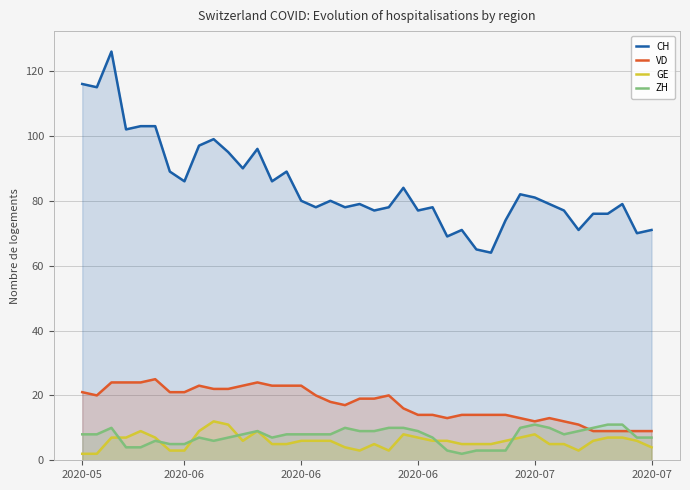

How many distinct data groups are displayed?

4